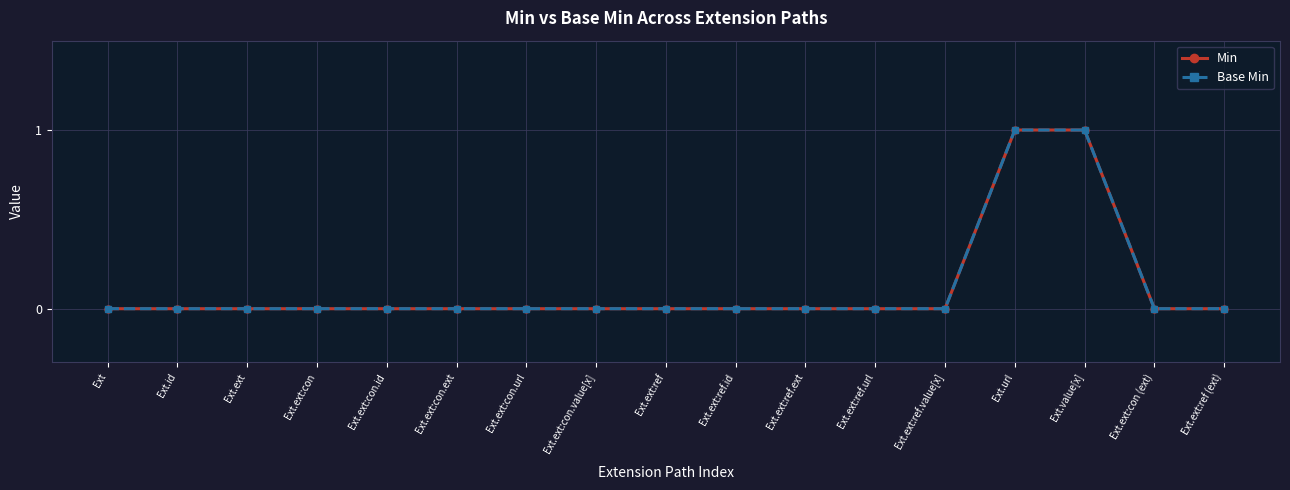

Is the value of Base Min at Ext.ext:con greater than the value of Min at Ext.ext:ref?

No